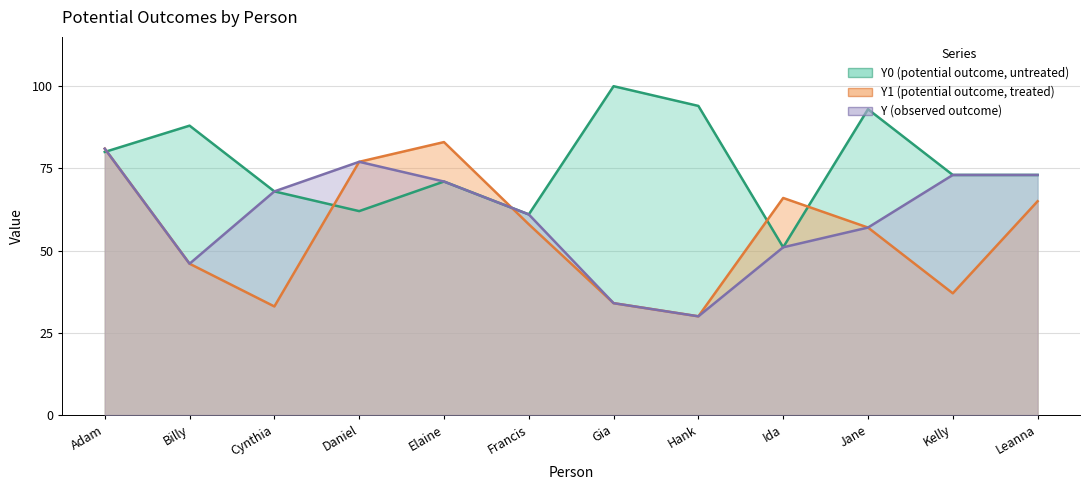

Rank the series at Gia from lowest to highest value.

Y1, Y, Y0